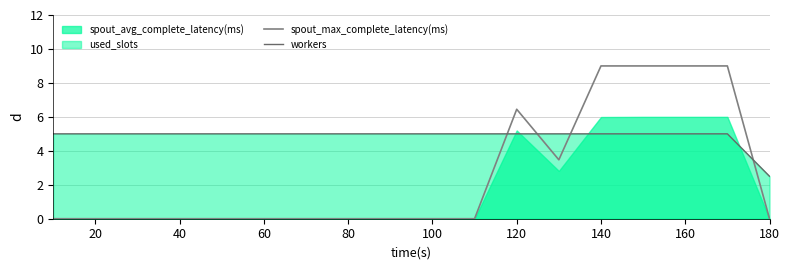

True or false: spout_max_complete_latency(ms) and workers cross at least once.

True